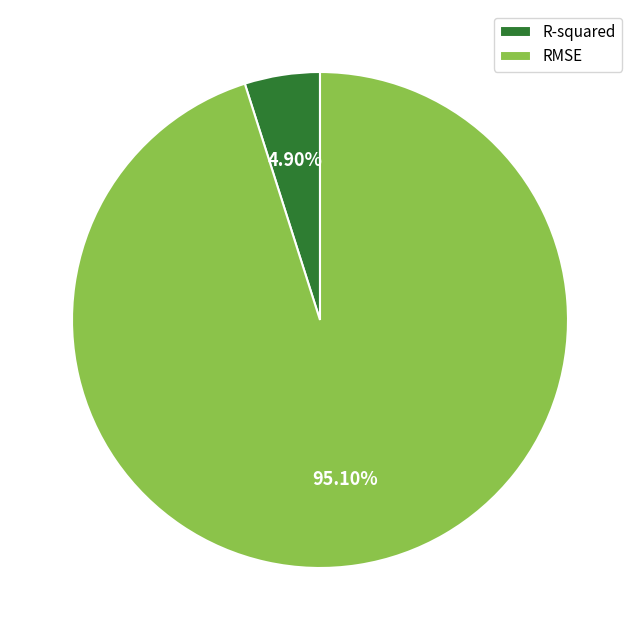

Rank the categories by value from highest to lowest.

RMSE, R-squared